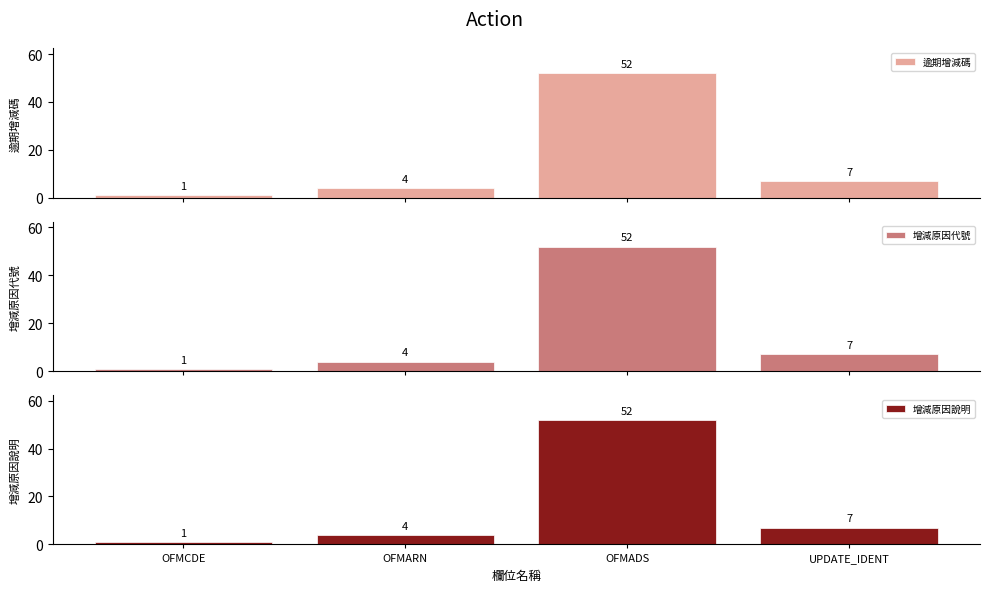

Is it true that 逾期增減碼 equals 52 at OFMADS?

True